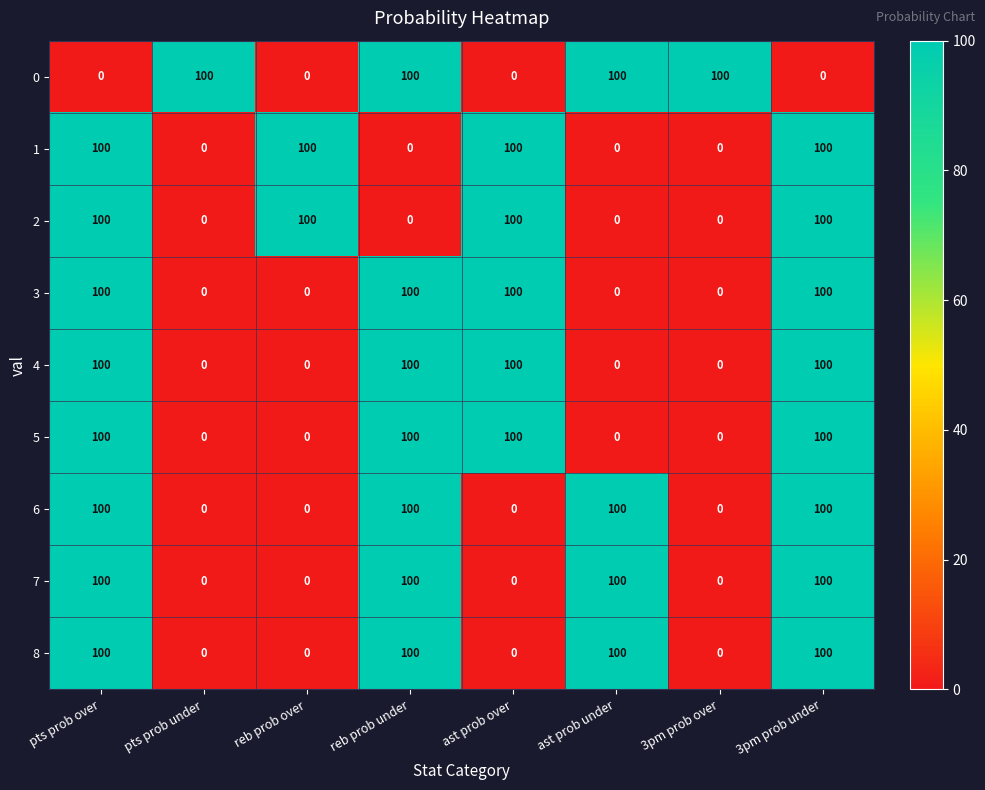

How many 4 values are between 0 and 100?

8